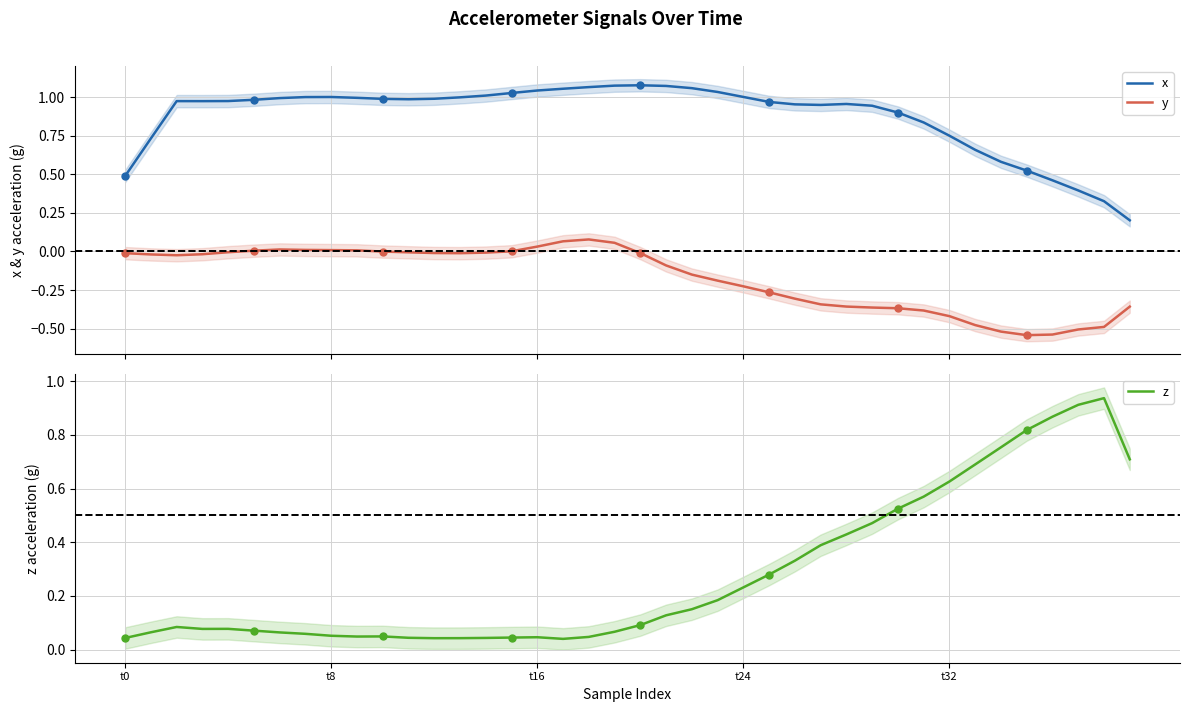

True or false: x has a value of 1.0 at 11.

True